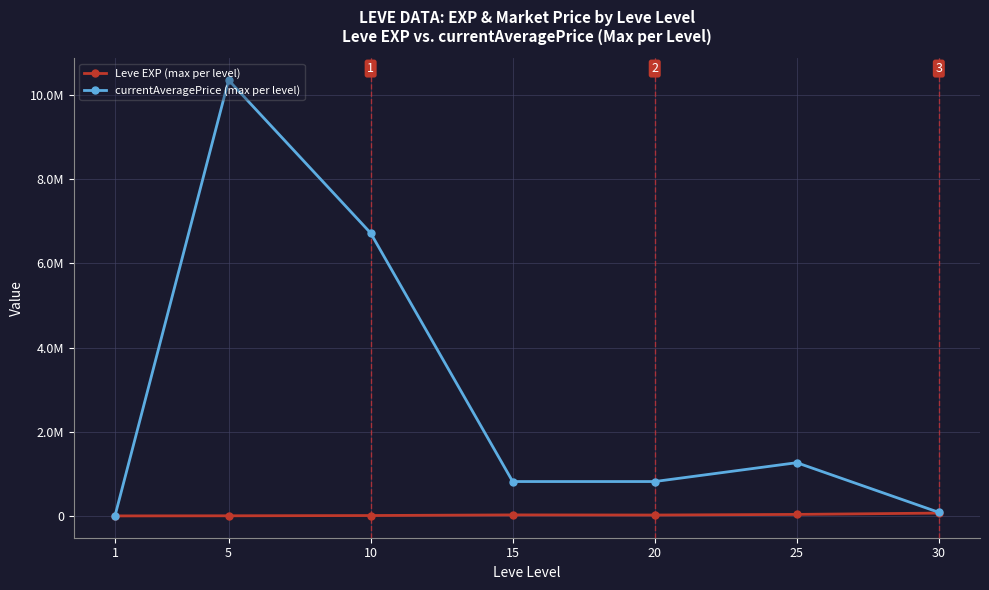

List the series in order of their peak value, lowest first.

Leve EXP (max per level), currentAveragePrice (max per level)